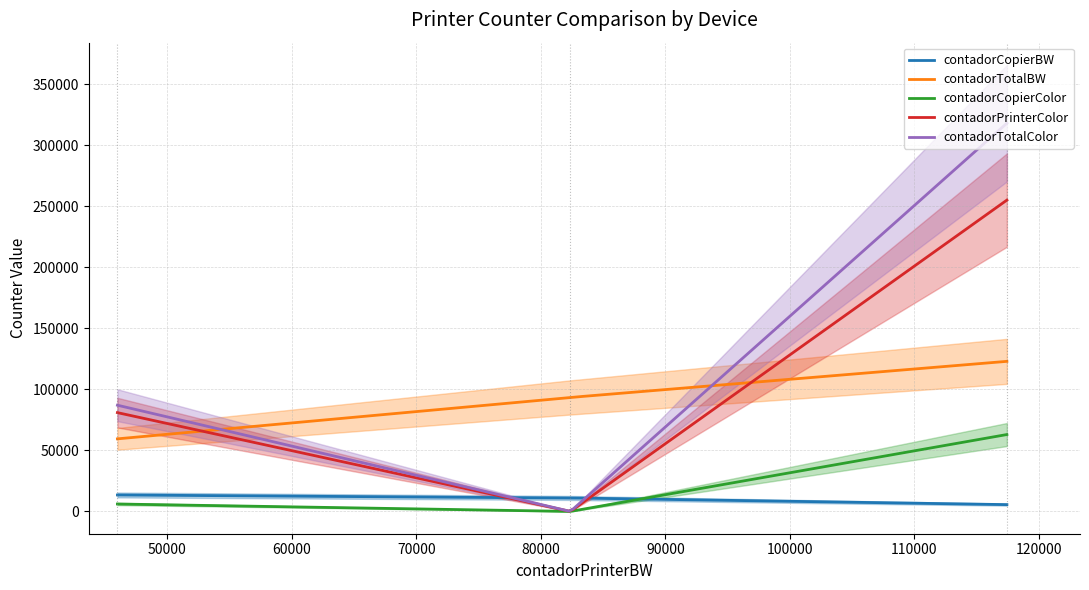

Reading left to right, what are all the values shown in this chart?

contadorCopierBW: MP C3004 (172.21.39.50)=5581	MP 2555 (172.21.39.78)=11056	MP C3003 (172.21.39.53)=13484
contadorTotalBW: MP C3004 (172.21.39.50)=123004	MP 2555 (172.21.39.78)=93429	MP C3003 (172.21.39.53)=59482
contadorCopierColor: MP C3004 (172.21.39.50)=63015	MP 2555 (172.21.39.78)=0	MP C3003 (172.21.39.53)=6082
contadorPrinterColor: MP C3004 (172.21.39.50)=255172	MP 2555 (172.21.39.78)=0	MP C3003 (172.21.39.53)=80978
contadorTotalColor: MP C3004 (172.21.39.50)=318187	MP 2555 (172.21.39.78)=0	MP C3003 (172.21.39.53)=87060